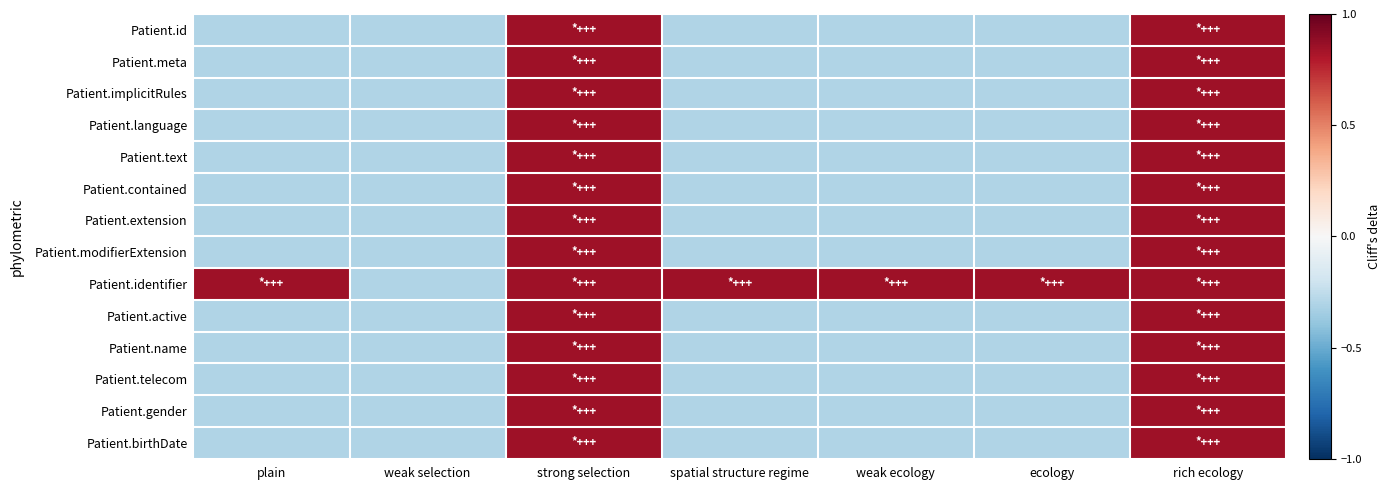

At how many categories does at least one series exceed 0?

6